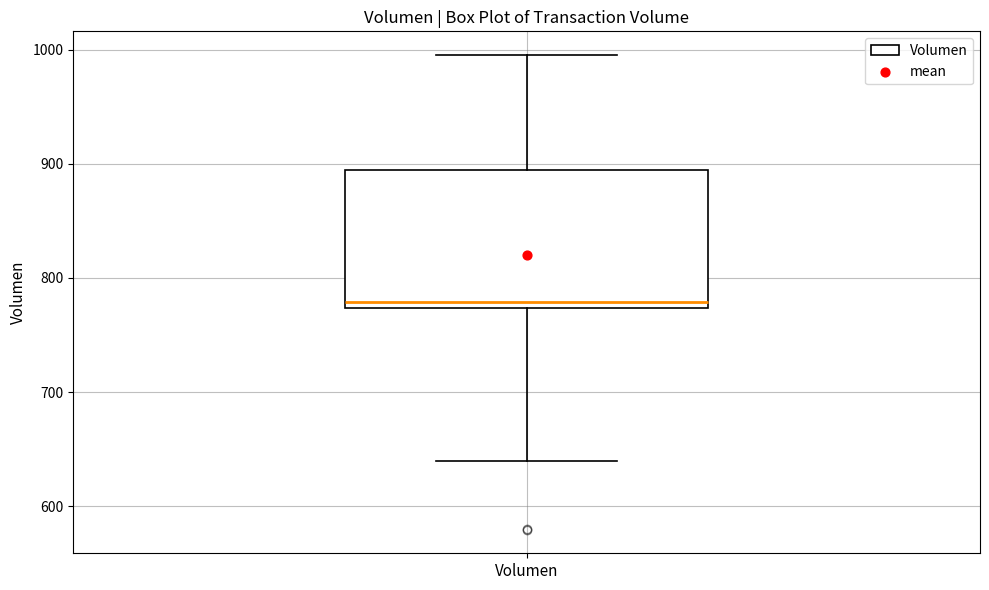

Transcribe this box plot: give where the median line is, the range the box spans, and where the two whiskers end, as read against the y-axis. The values are not printed on the chart, so give them approximately, as read against the axis.

median 780, box 770 to 890, whiskers 640 to 1000